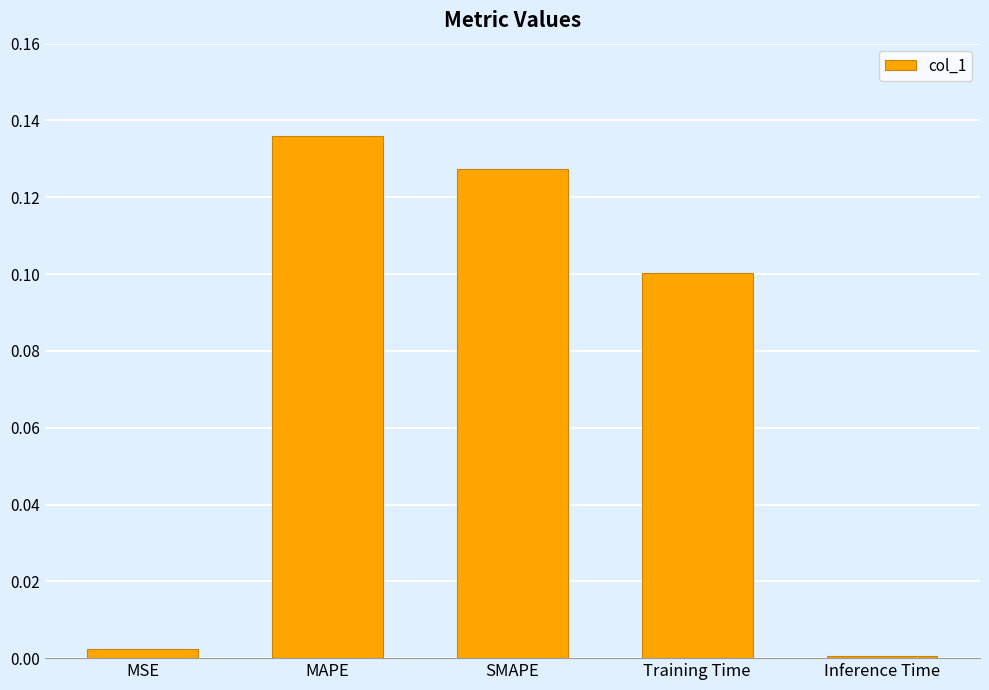

The chart shows a value of 0.0 at MSE. True or false?

True